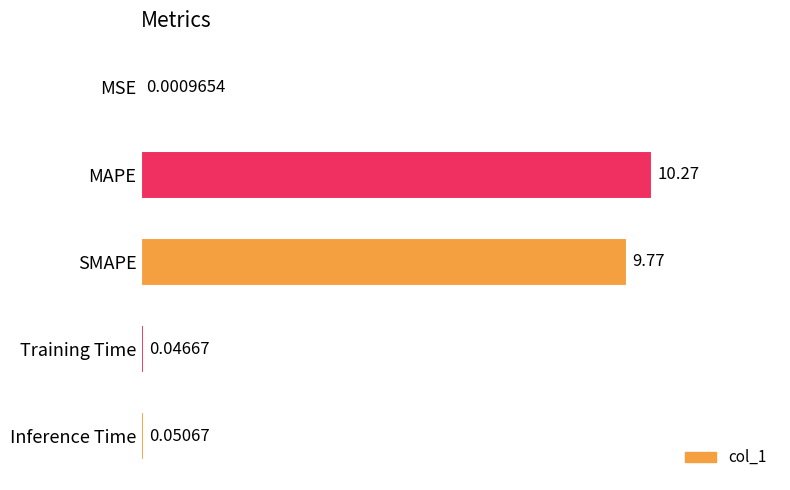

Which label corresponds to the largest value in the chart?

MAPE